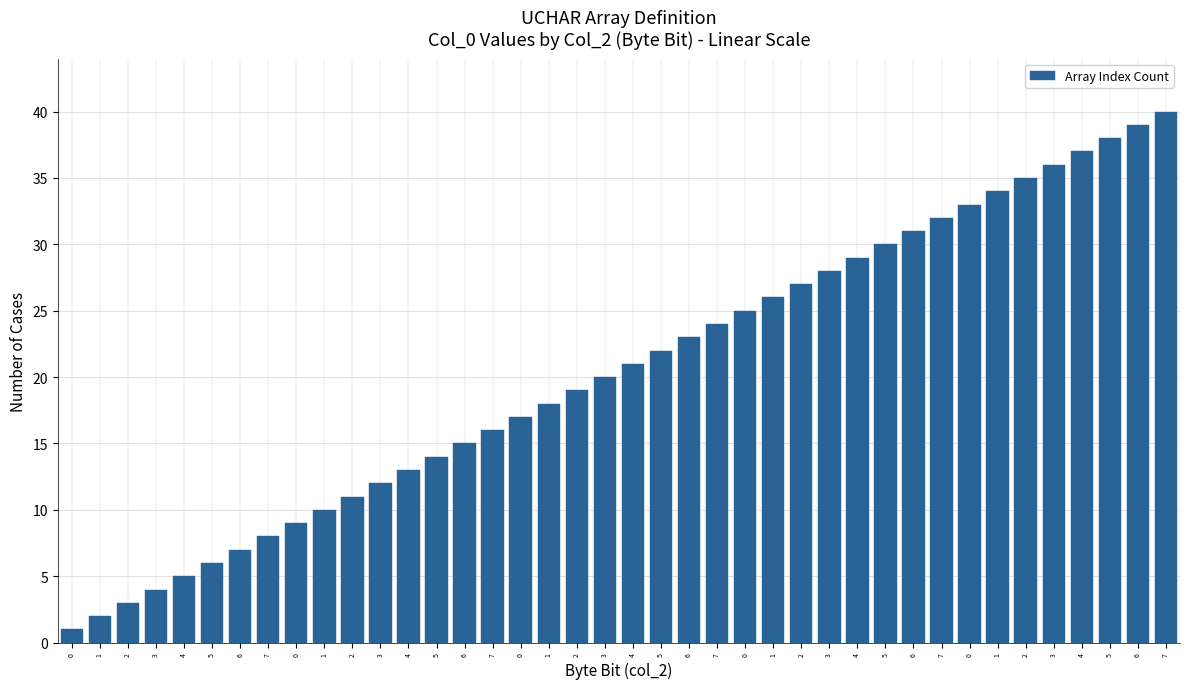

Reading left to right, what are all the values shown in this chart?

1	2	3	4	5	6	7	8	9	10	11	12	13	14	15	16	17	18	19	20	21	22	23	24	25	26	27	28	29	30	31	32	33	34	35	36	37	38	39	40